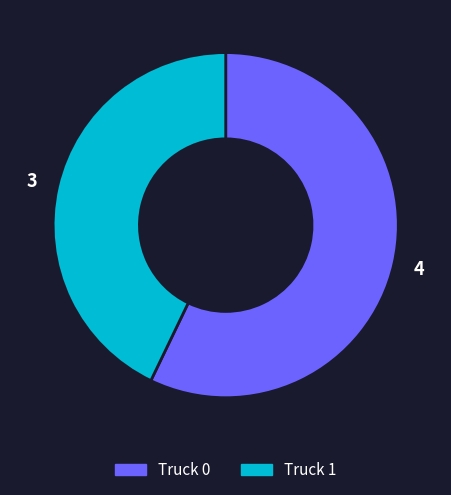

Which category has the biggest portion of the pie?

Truck 0